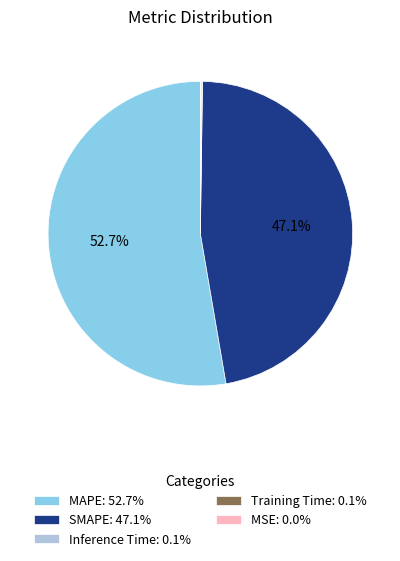

What is the largest slice in the pie chart?

MAPE